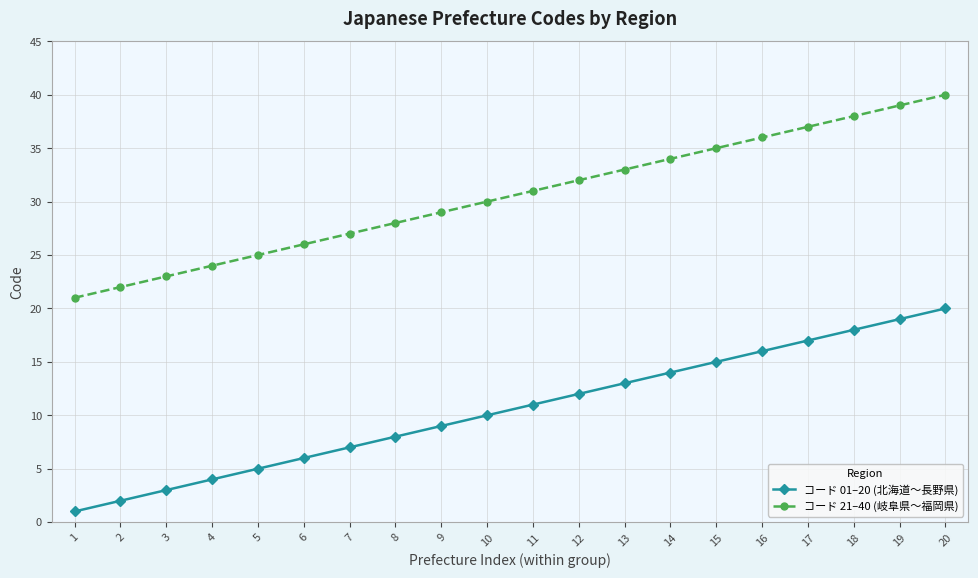

Rank the series at 9 from lowest to highest value.

コード 01–20 (北海道〜長野県), コード 21–40 (岐阜県〜福岡県)